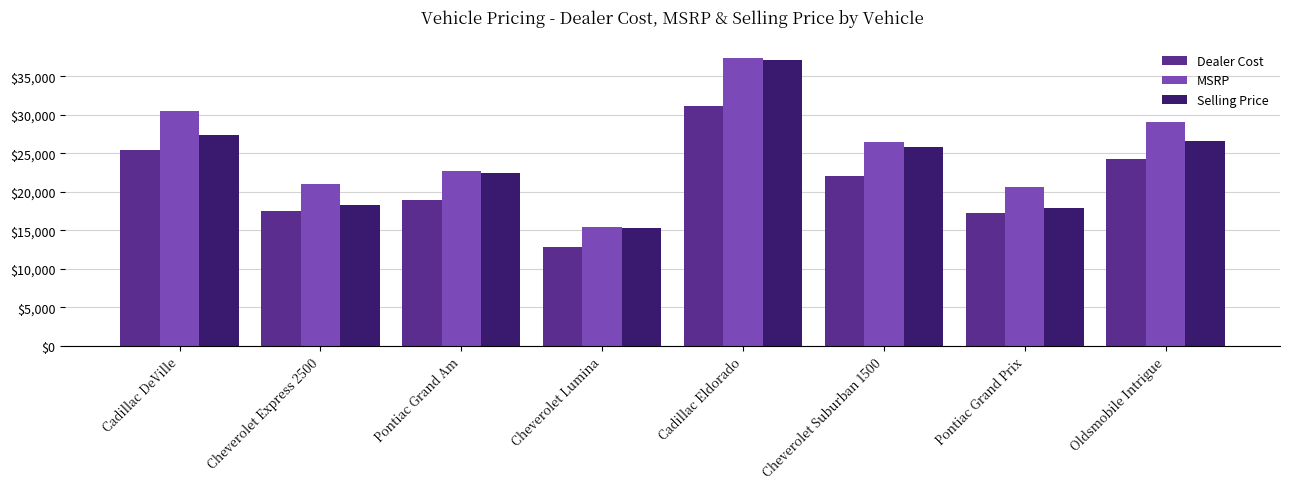

What is the label of the 7th bar from the right?

Cheverolet Express 2500